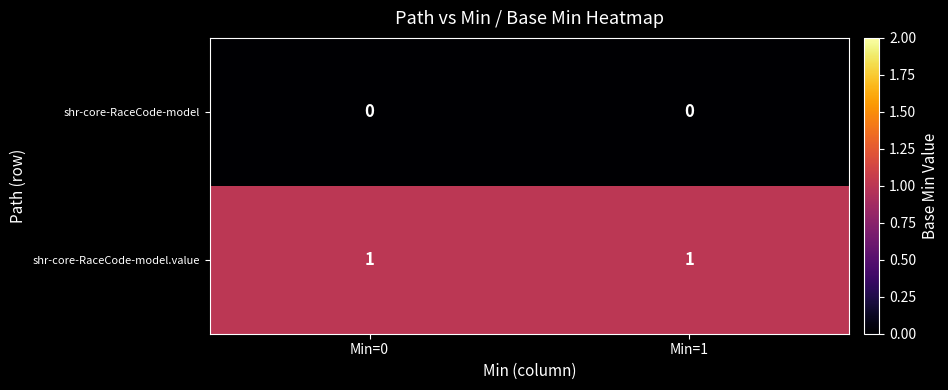

Reading left to right, transcribe all the data shown in this chart.

shr-core-RaceCode-model: Min=0=0	Min=1=0
shr-core-RaceCode-model.value: Min=0=1	Min=1=1